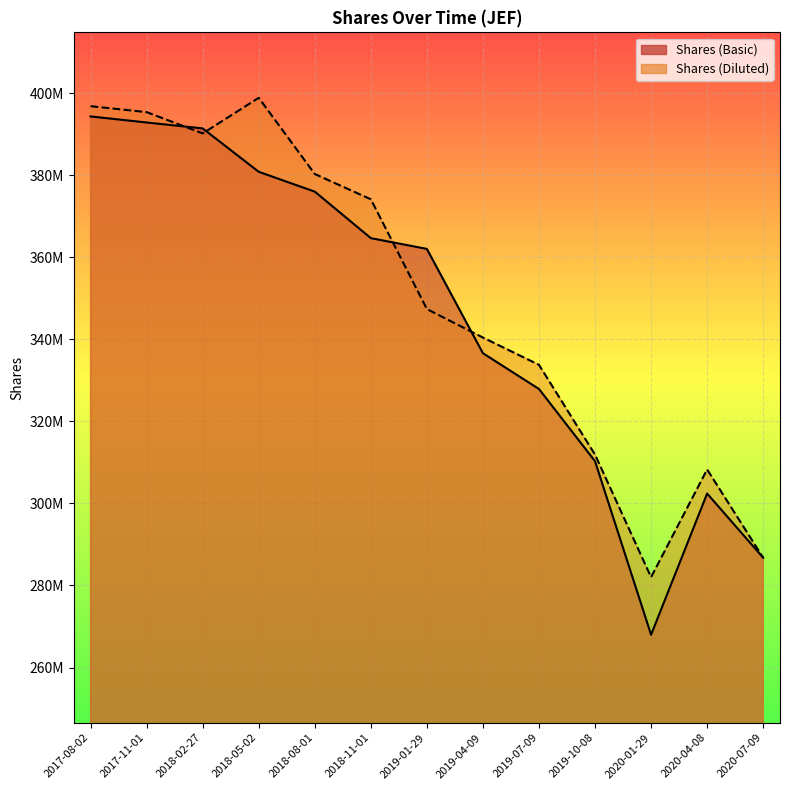

At which label is Shares (Diluted) closest to 340440688?

2019-04-09